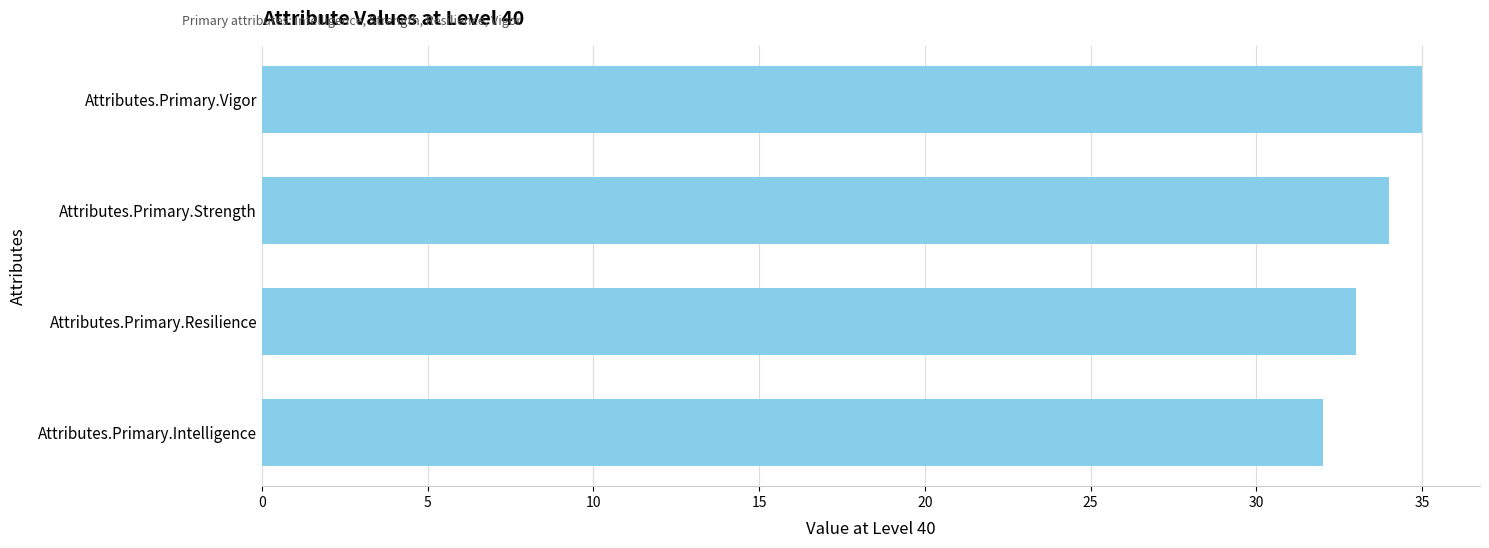

Approximately how many times larger is the value at Attributes.Primary.Strength compared to Attributes.Primary.Intelligence?

1.1